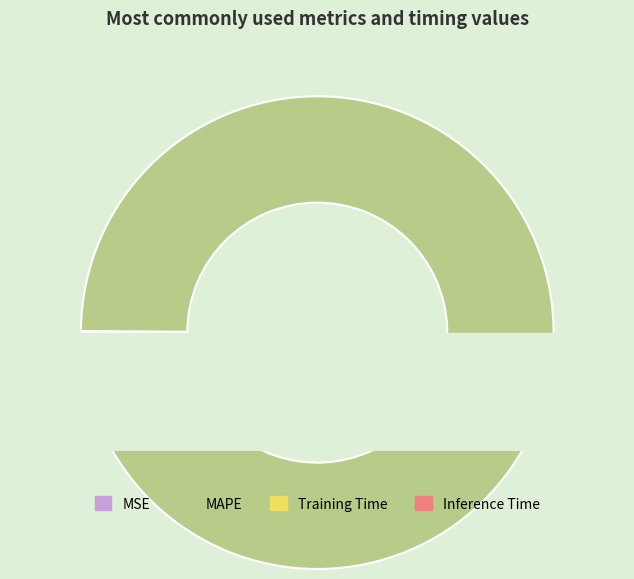

How many slices are in this pie chart?

4